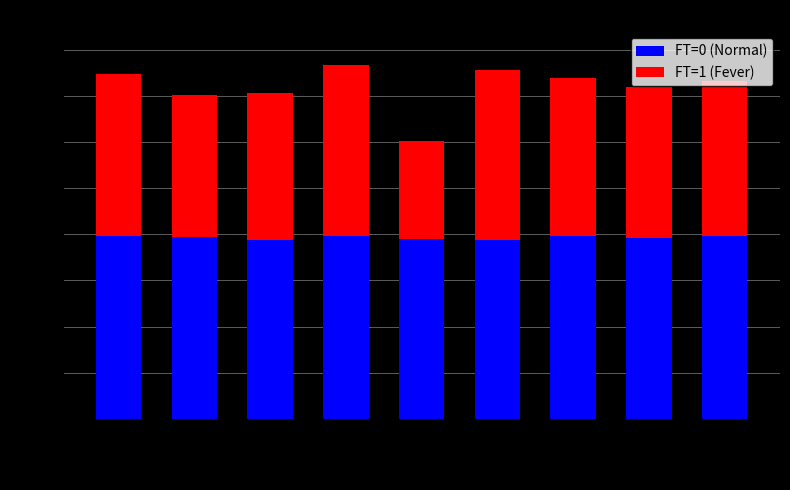

What is the value of the FT=0 (Normal) bar at the 6th from the left?

96.7